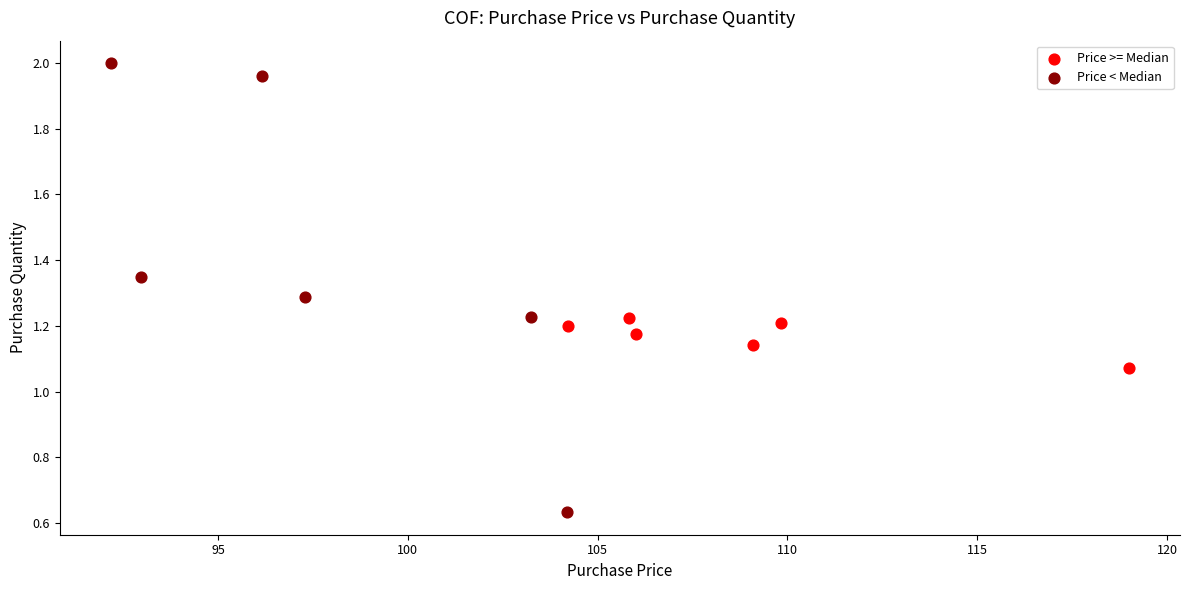

What are all the series names shown in the legend?

Price >= Median, Price < Median